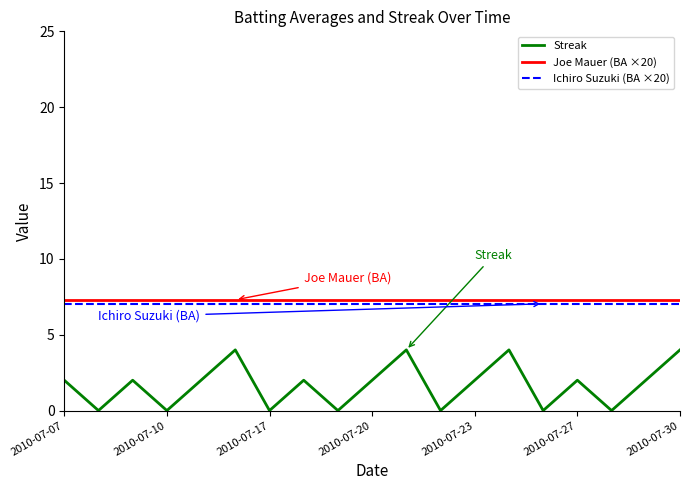

True or false: Streak and Joe Mauer (BA ×20) intersect in this chart.

False